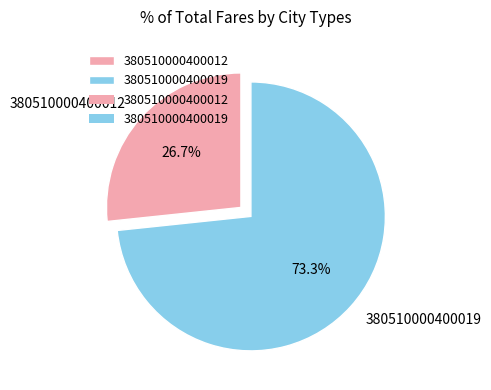

To the nearest percent, what percentage of the pie is 380510000400019?

73%